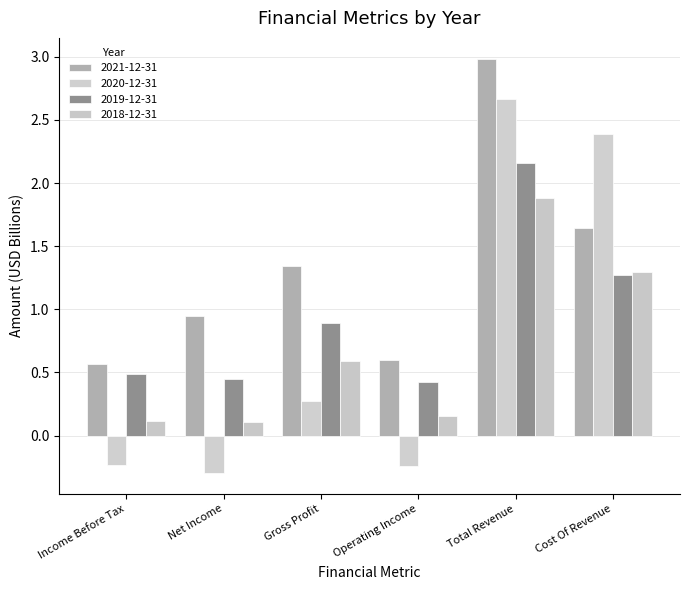

How many data points in 2021-12-31 are less than 1?

3